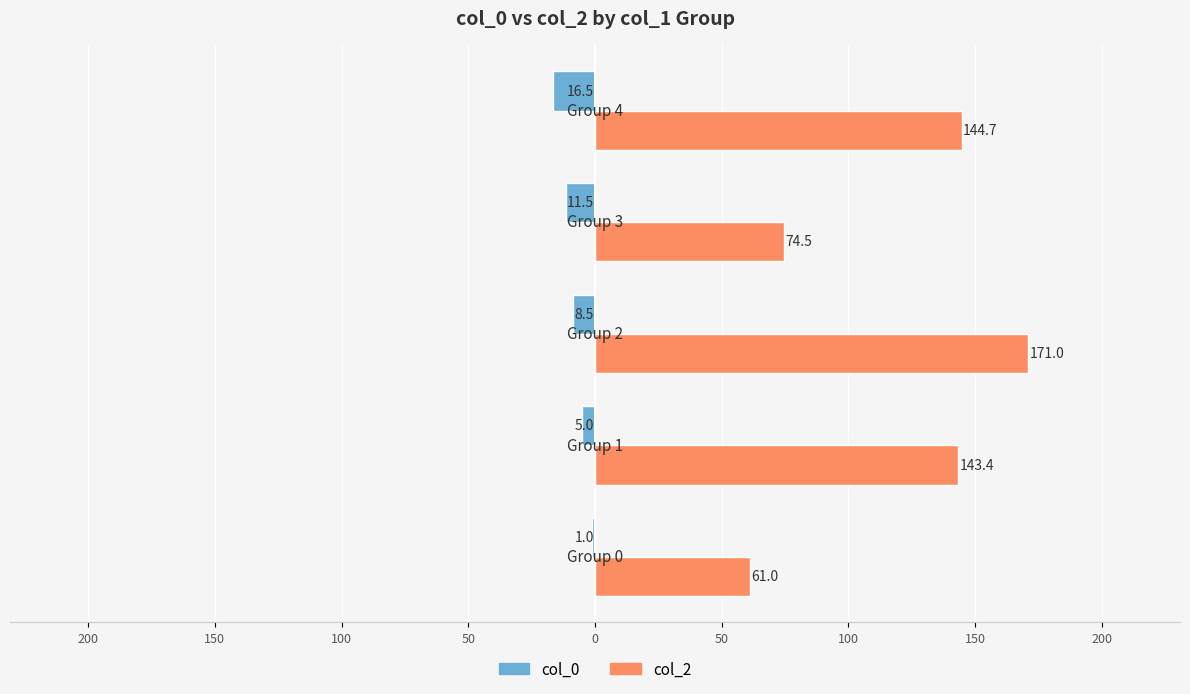

What is the value of the col_0 bar at the 1st from the left?

-1.0